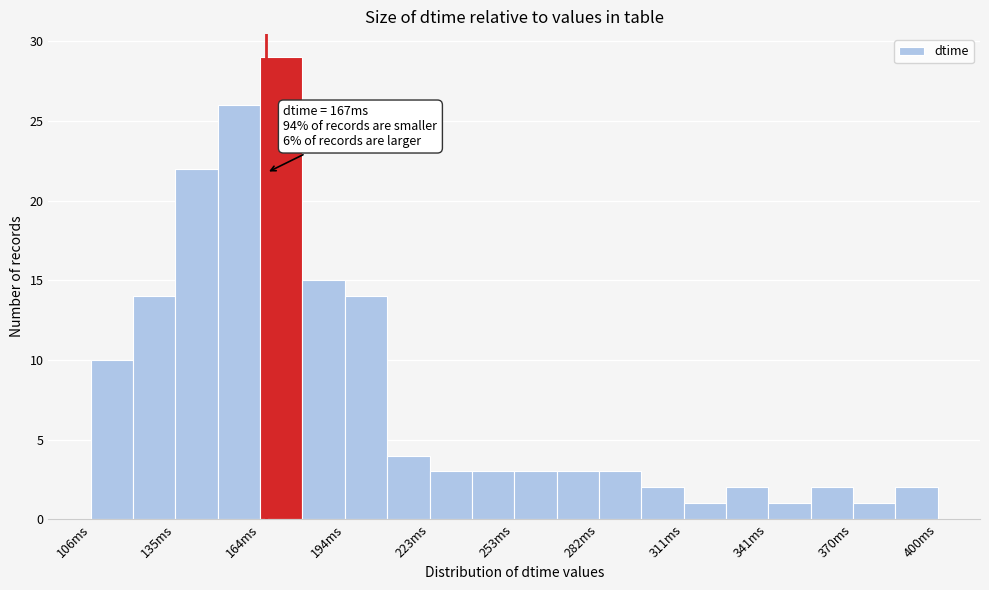

Read against the x-axis, roughly where is the centre of the tallest bar?

170